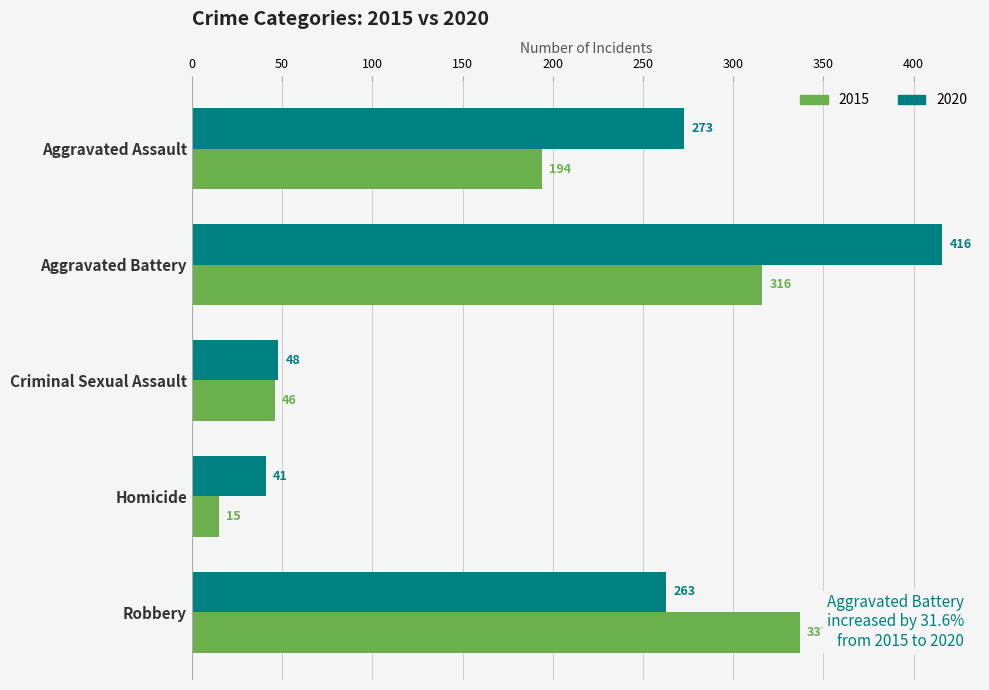

What is the difference between the 2020 values at Criminal Sexual Assault and Aggravated Battery?

368